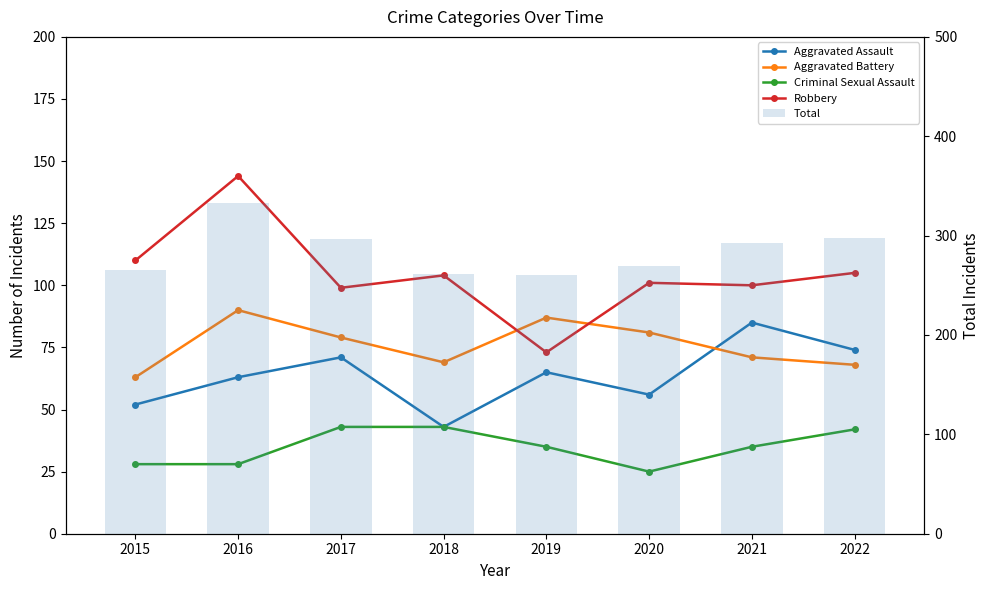

Reading left to right, transcribe all the data shown in this chart.

Aggravated Assault: 2015=52	2016=63	2017=71	2018=43	2019=65	2020=56	2021=85	2022=74
Aggravated Battery: 2015=63	2016=90	2017=79	2018=69	2019=87	2020=81	2021=71	2022=68
Criminal Sexual Assault: 2015=28	2016=28	2017=43	2018=43	2019=35	2020=25	2021=35	2022=42
Robbery: 2015=110	2016=144	2017=99	2018=104	2019=73	2020=101	2021=100	2022=105
Total: 2015=265	2016=333	2017=297	2018=261	2019=260	2020=269	2021=293	2022=298